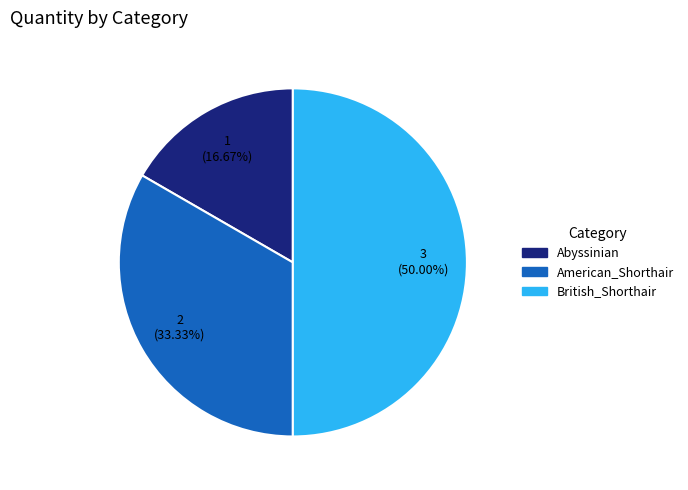

What is the largest slice in the pie chart?

British_Shorthair